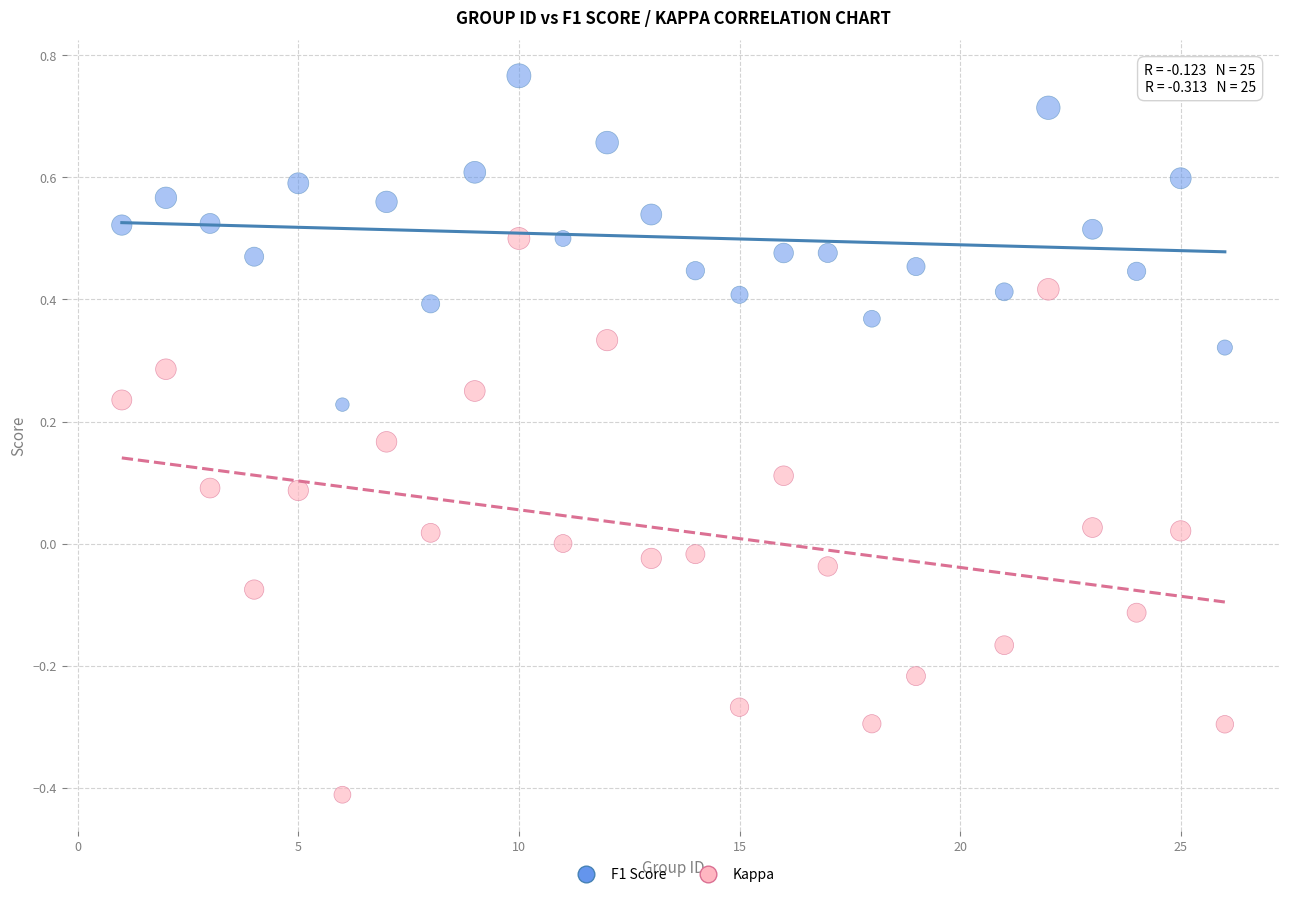

What are all the series names shown in the legend?

F1 Score, Kappa